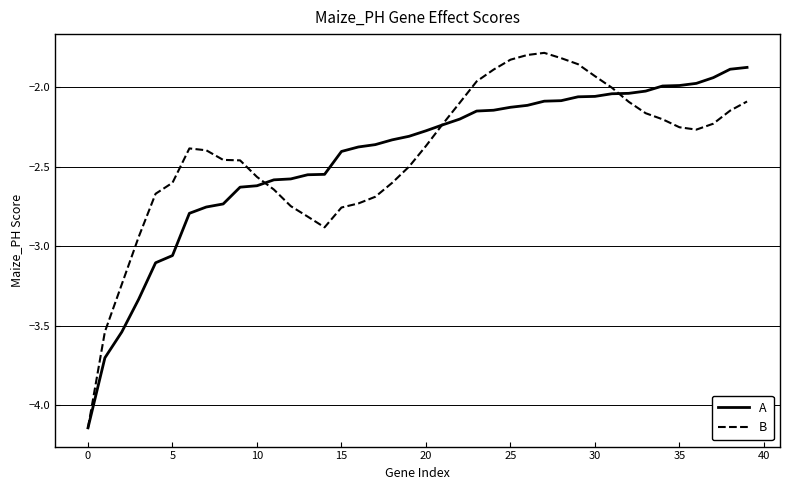

How many lines are shown in the chart?

2